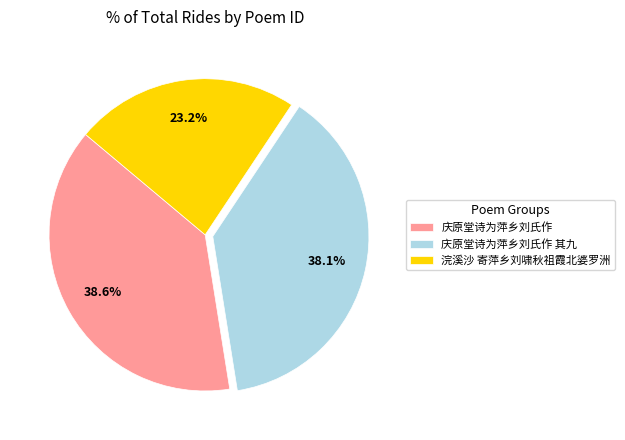

Is there a majority slice in this chart?

No